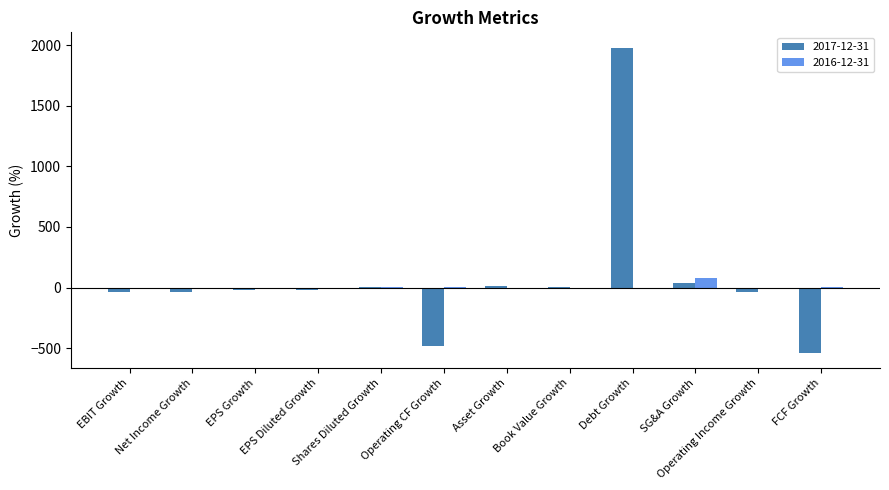

What is the maximum value shown in the chart?

1981.1